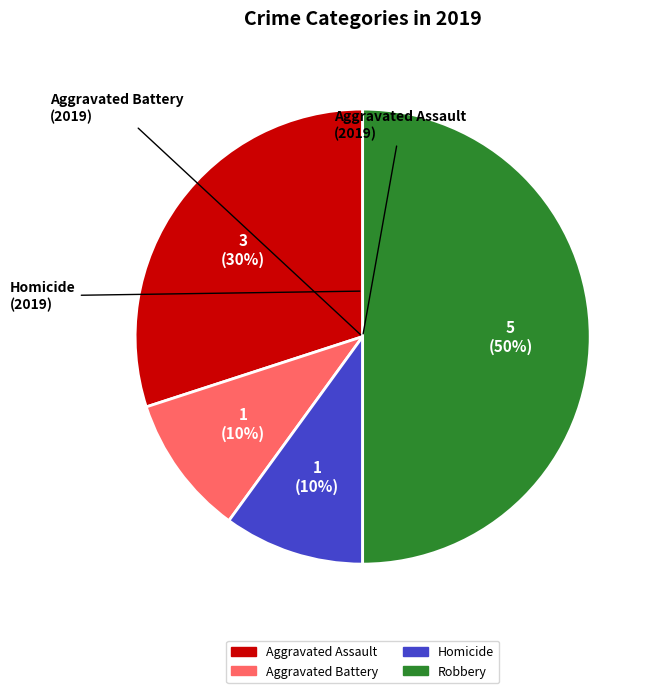

To the nearest percent, what is the difference between the largest and smallest slice percentages?

40%